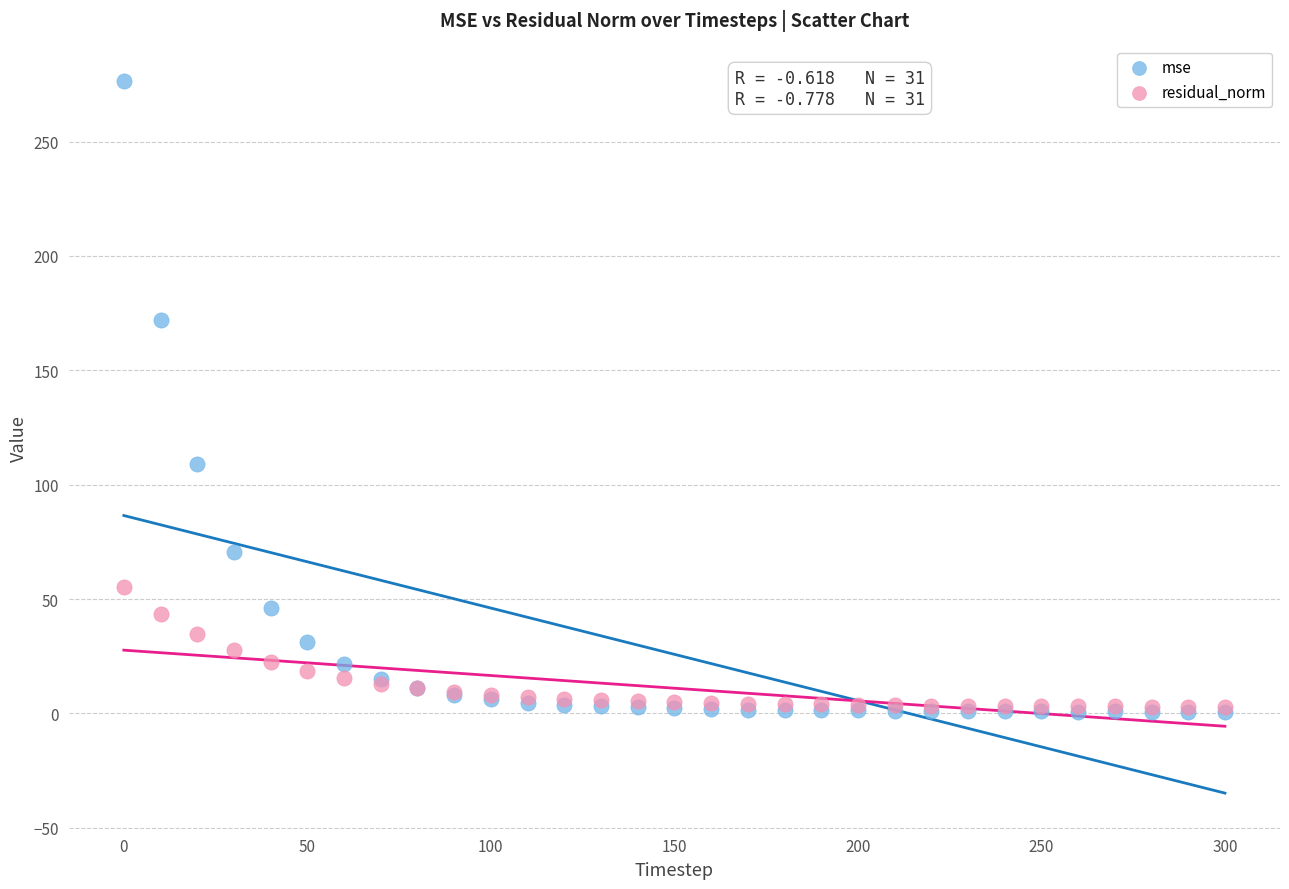

What are all the series names shown in the legend?

mse, residual_norm